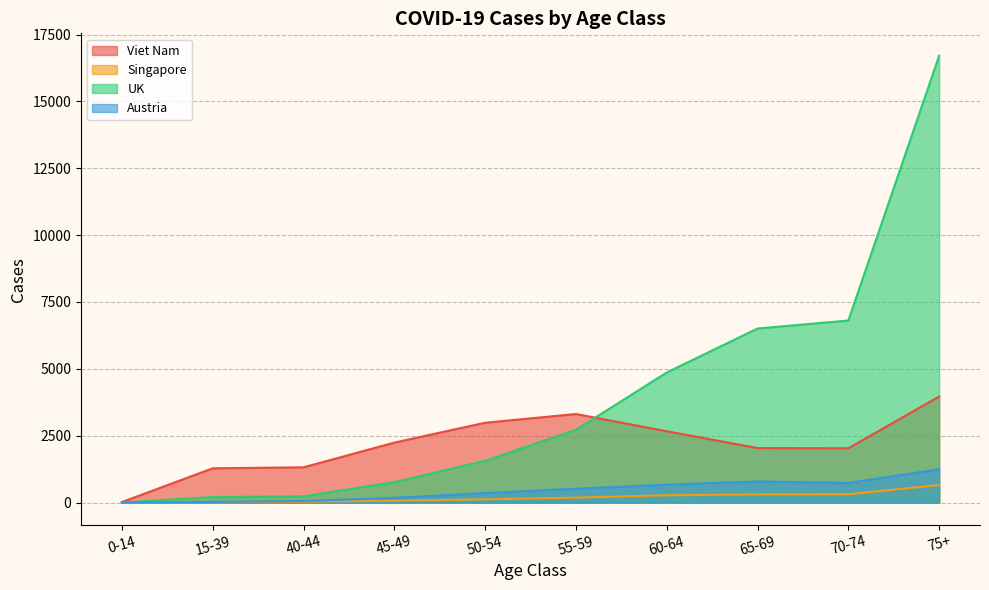

Reading left to right, list all the values displayed in this chart.

Viet Nam: 21	1282	1319	2243	2986	3312	2667	2038	2031	3966
Singapore: 0	14	33	69	122	187	274	307	313	655
UK: 3	207	235	763	1563	2721	4865	6509	6807	16709
Austria: 0	24	58	179	354	520	670	790	734	1247